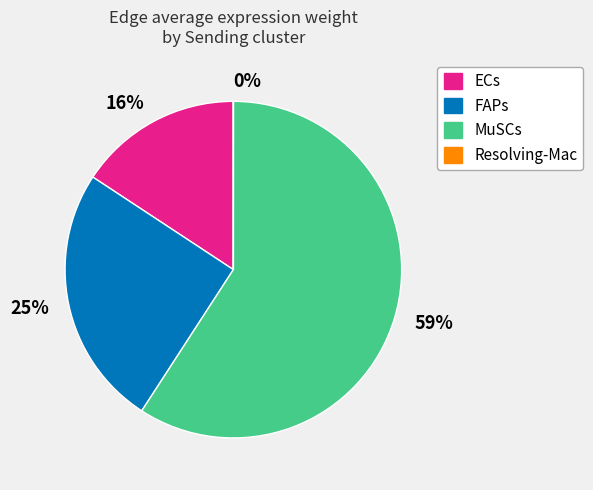

To the nearest percent, what is the average slice percentage?

25%